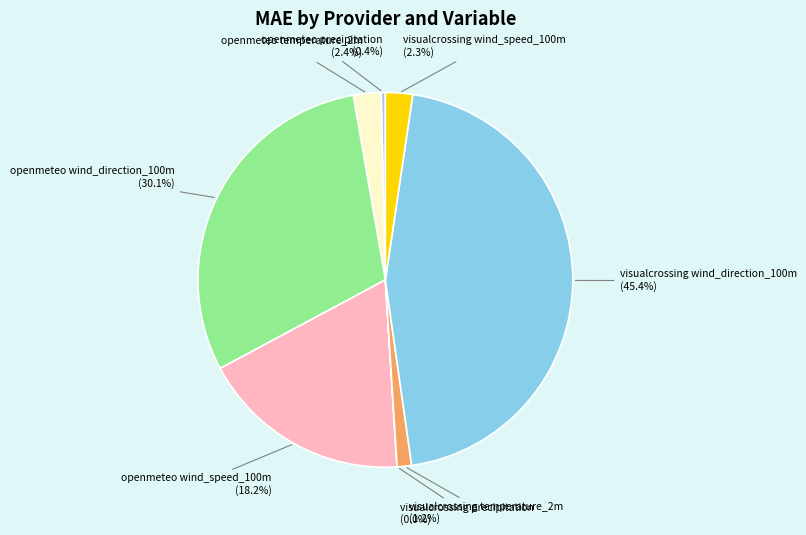

Combined, do openmeteo wind_speed_100m and visualcrossing temperature_2m account for over 50%?

No